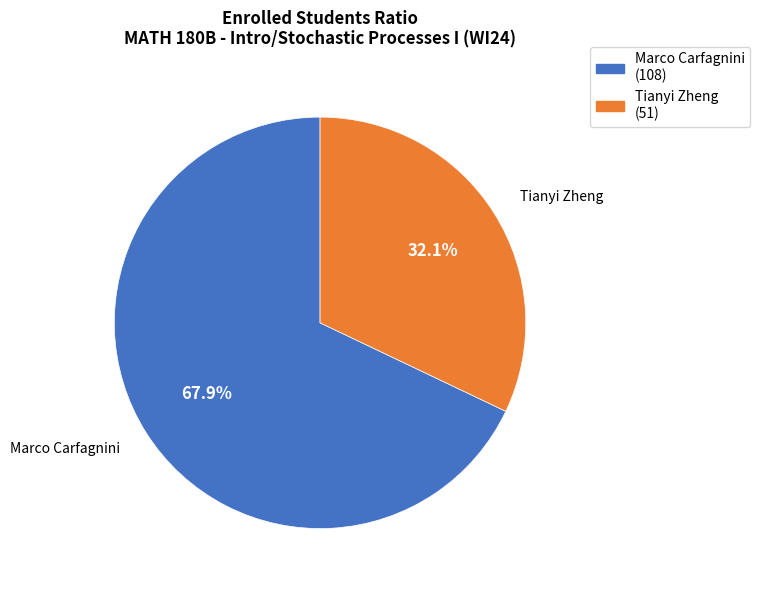

Which has a higher value, Marco Carfagnini or Tianyi Zheng?

Marco Carfagnini